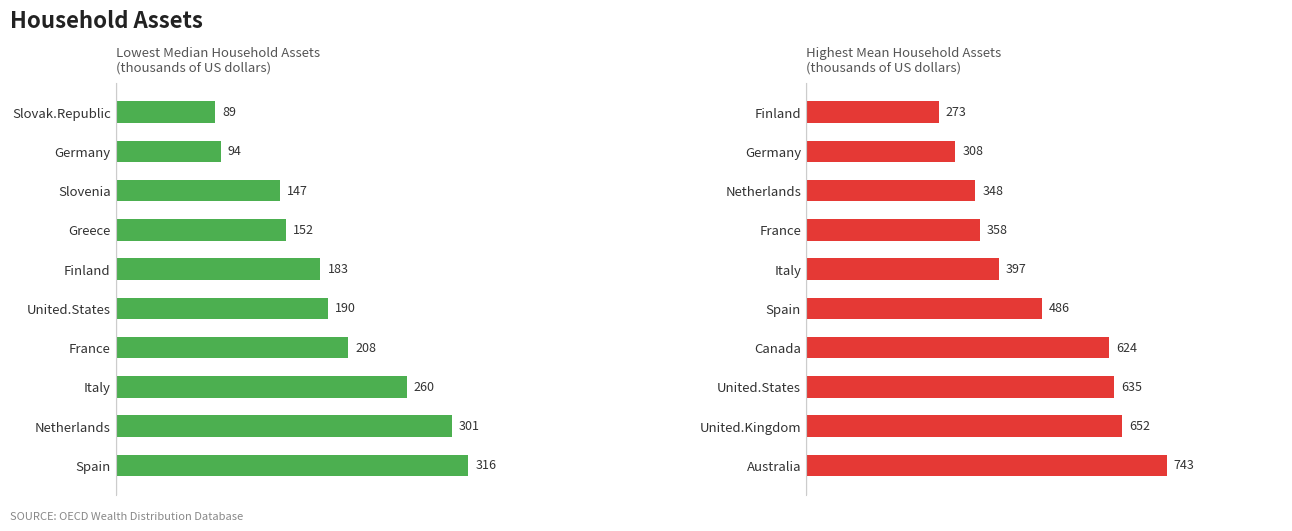

How many bars are there in each group?

2